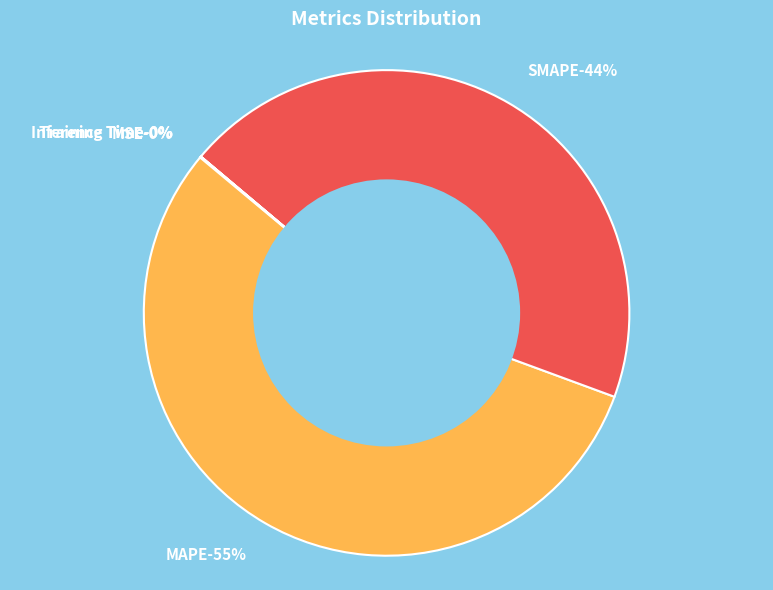

What is the majority slice?

MAPE